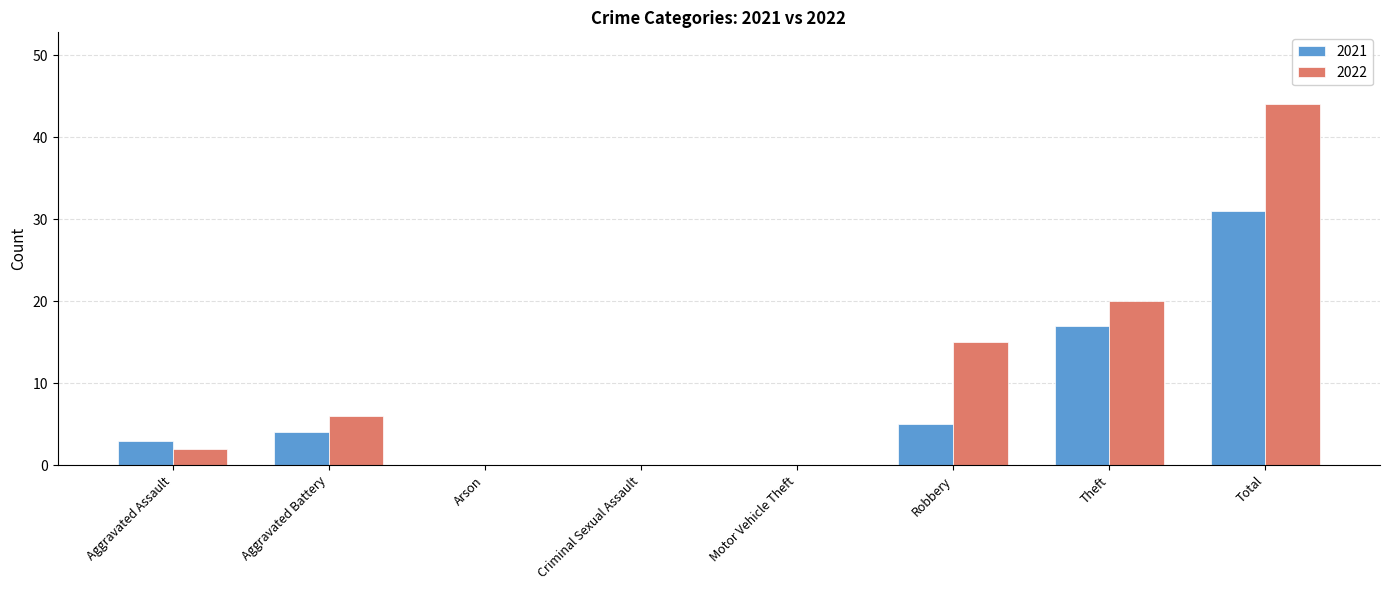

Between Aggravated Battery and Theft, which series saw the biggest shift?

2022